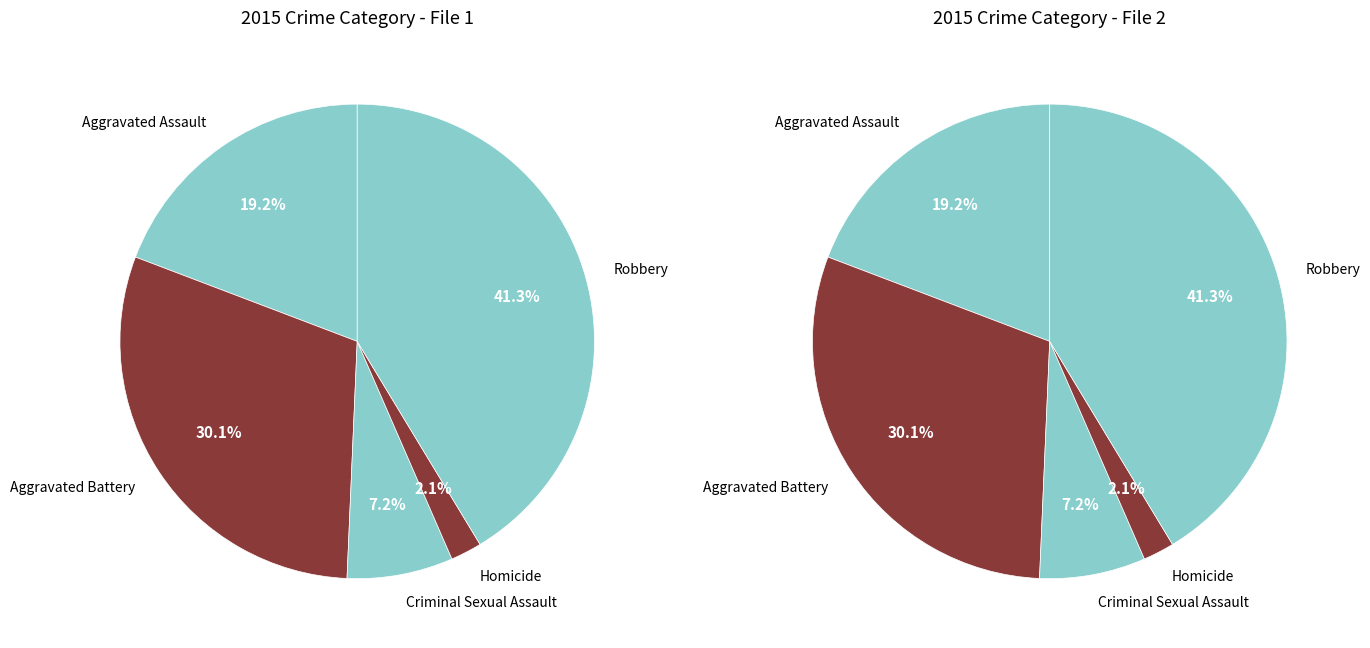

To the nearest percent, what percentage of the pie is Homicide?

2%